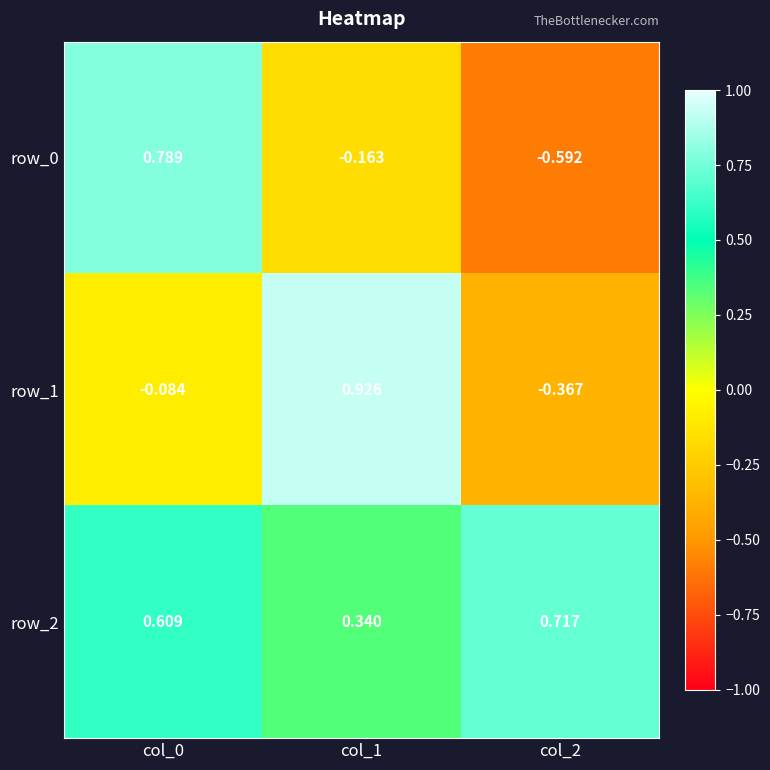

Between col_2 and col_0, which is larger?

col_0